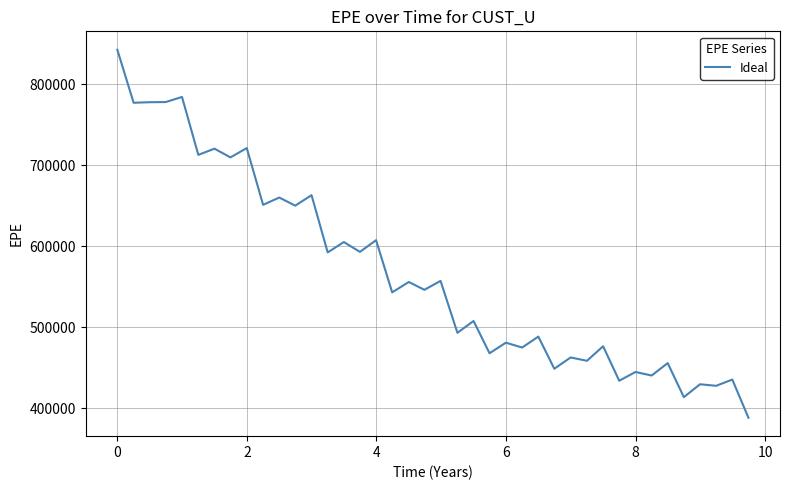

What is the difference between the maximum and minimum values?

454050.3